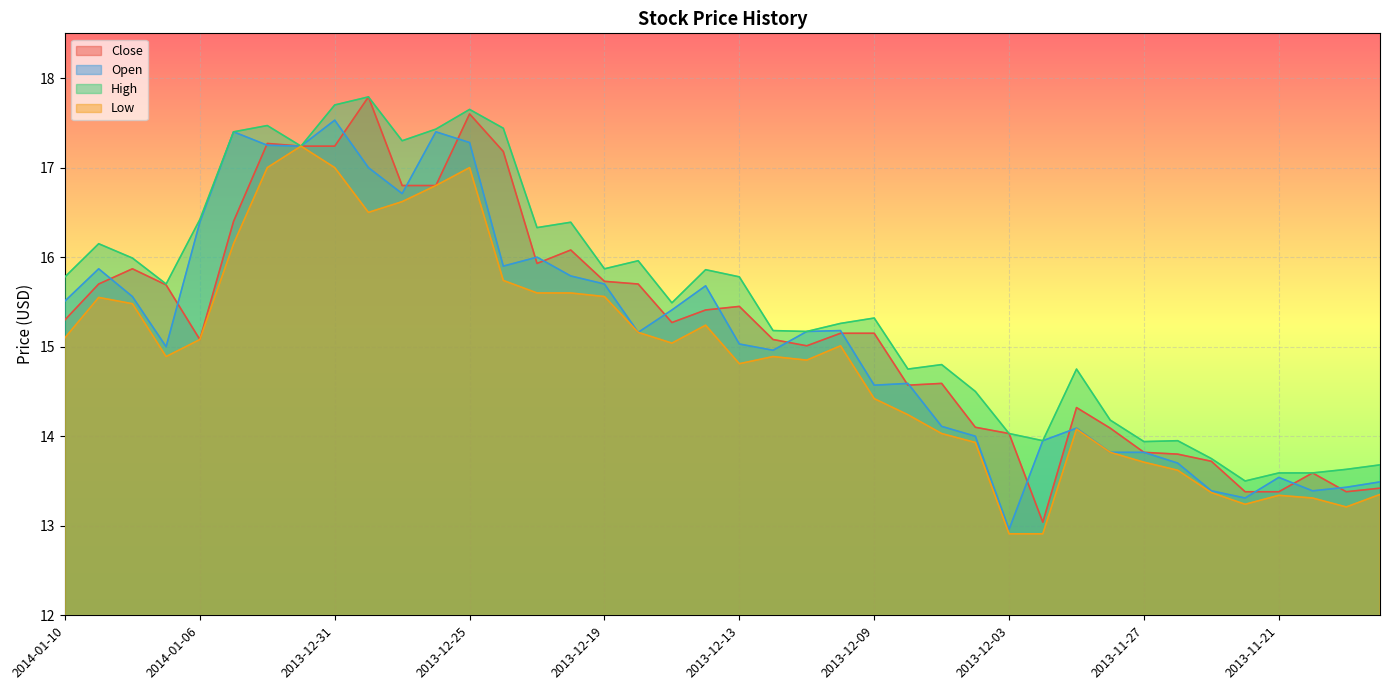

The High series shows 23.3 at 2014-01-07. True or false?

False